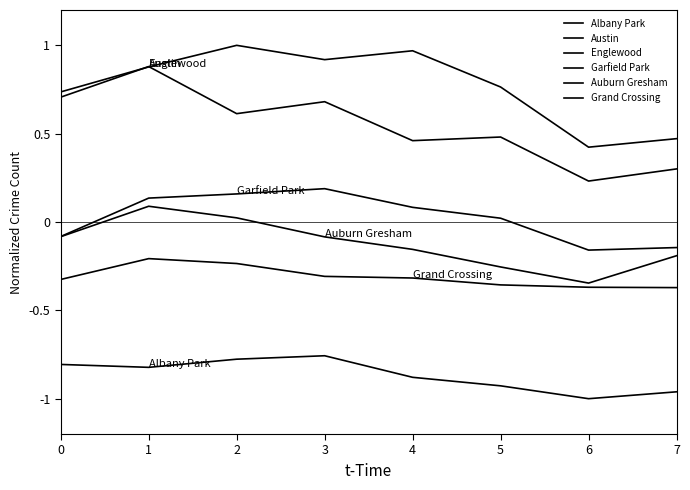

What is the value of the Albany Park point at the 7th from the left?

-1.0